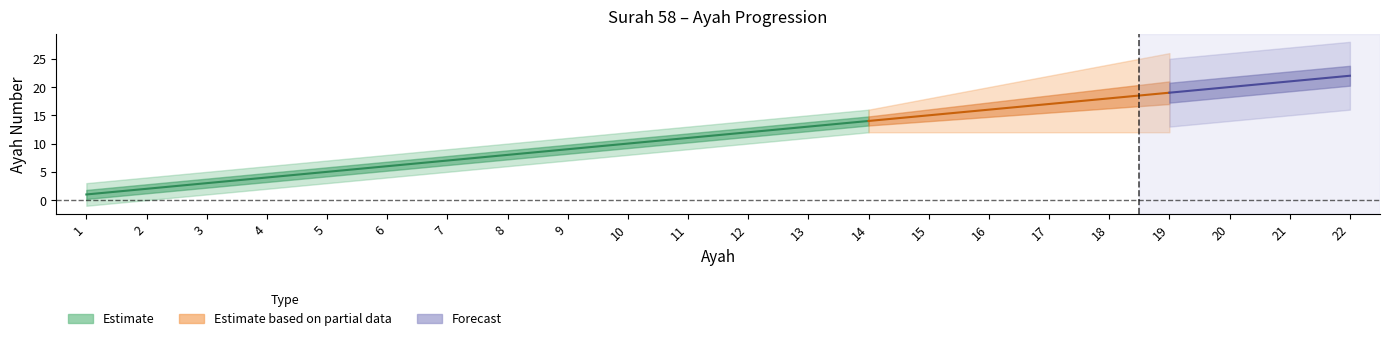

True or false: the data has more than 0 interior local peaks.

False